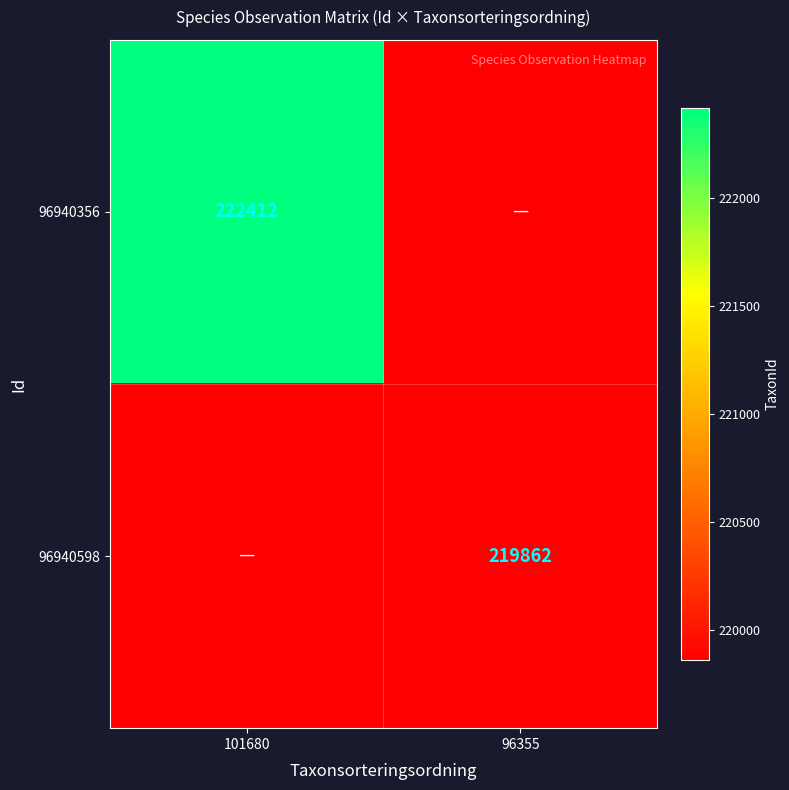

Is the value of 96940356 at 101680 greater than the value of 96940598 at 96355?

Yes